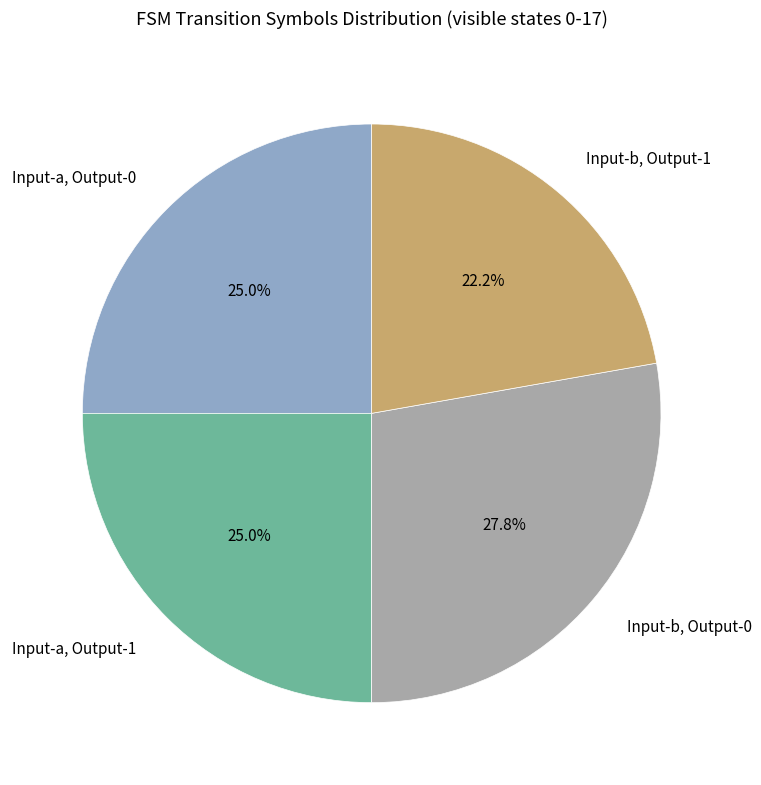

What portion of the pie excludes Input-a, Output-0?

75.0%